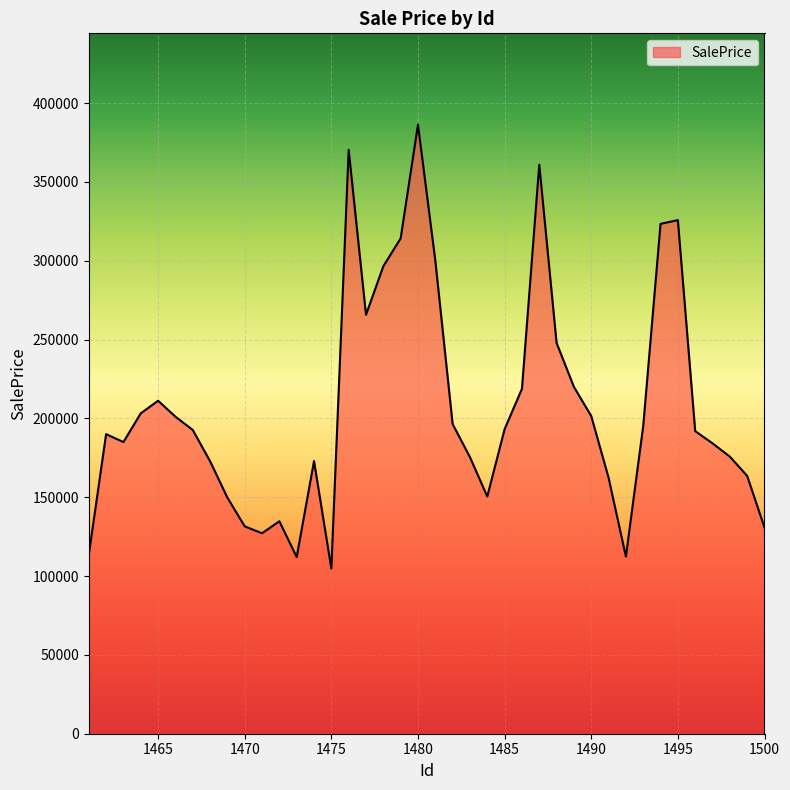

Does the chart have visible grid lines?

Yes